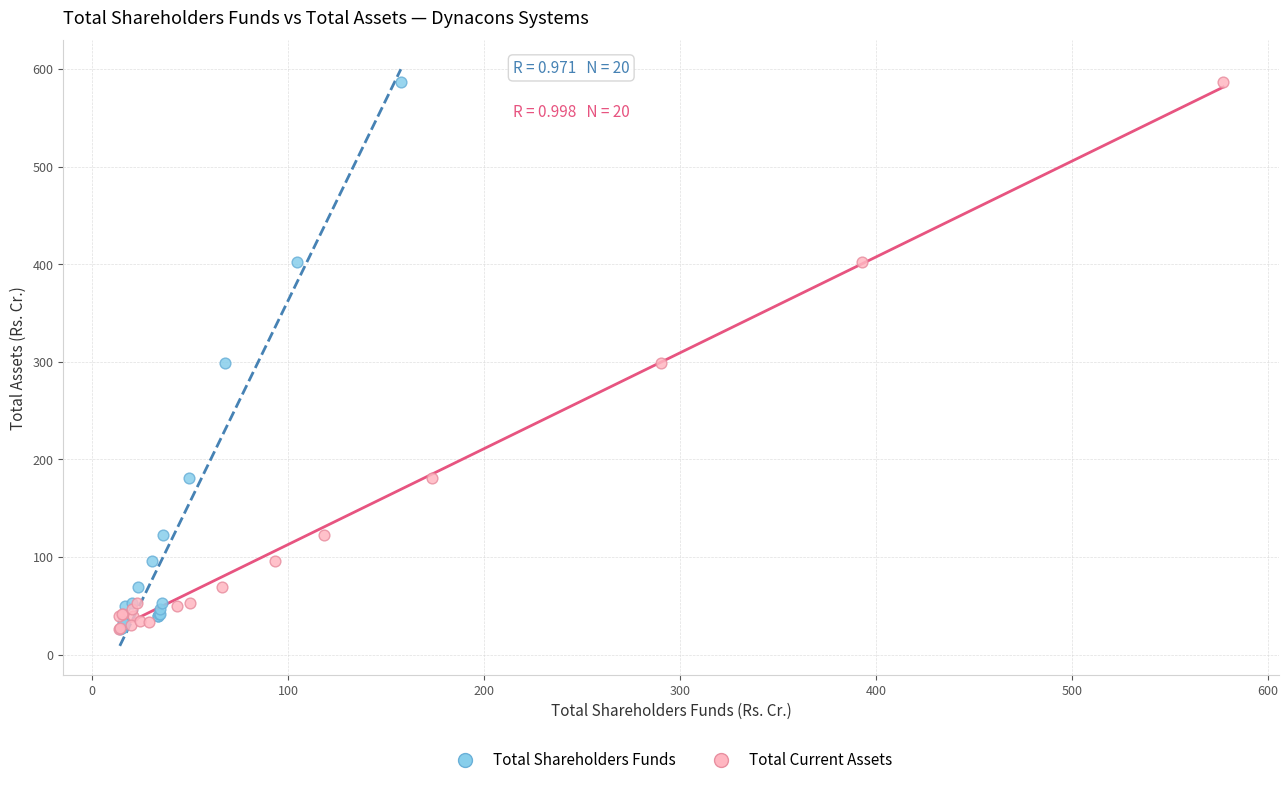

What are all the series names shown in the legend?

Total Shareholders Funds, Total Current Assets